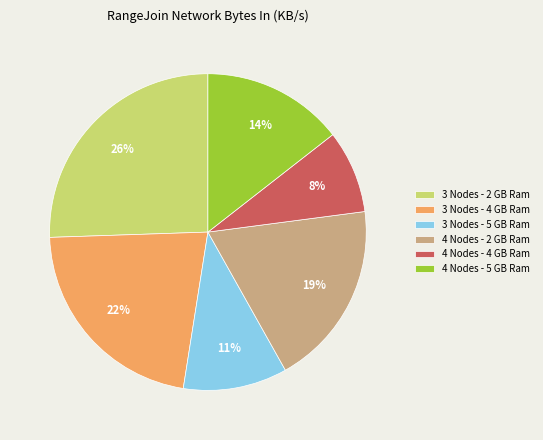

True or false: 4 Nodes - 4 GB Ram accounts for 22% of the total.

False